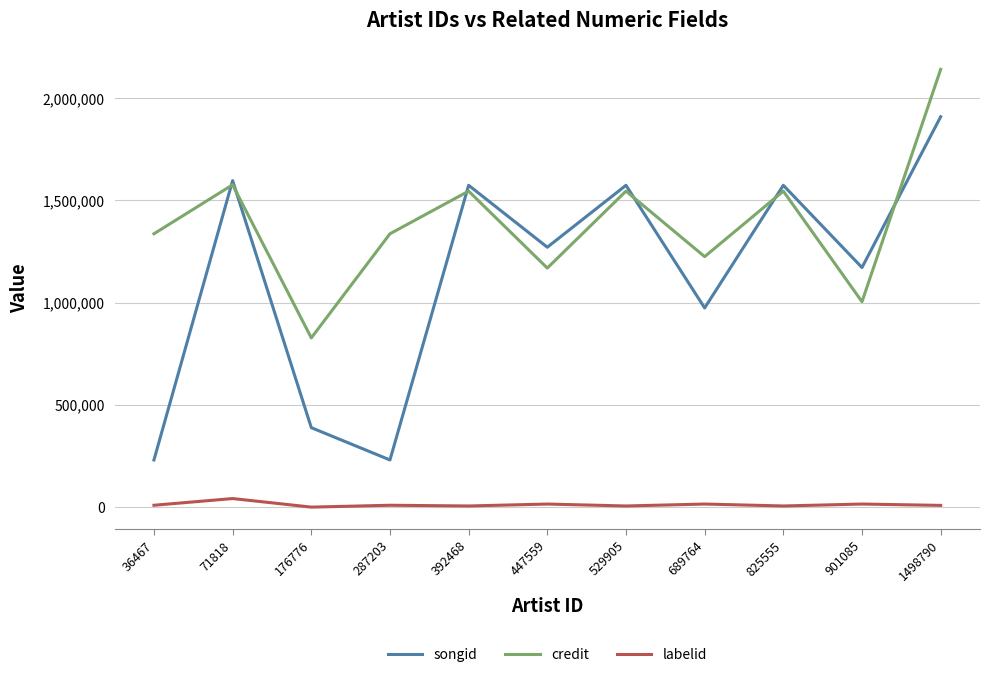

Which series has the largest total across all categories?

credit